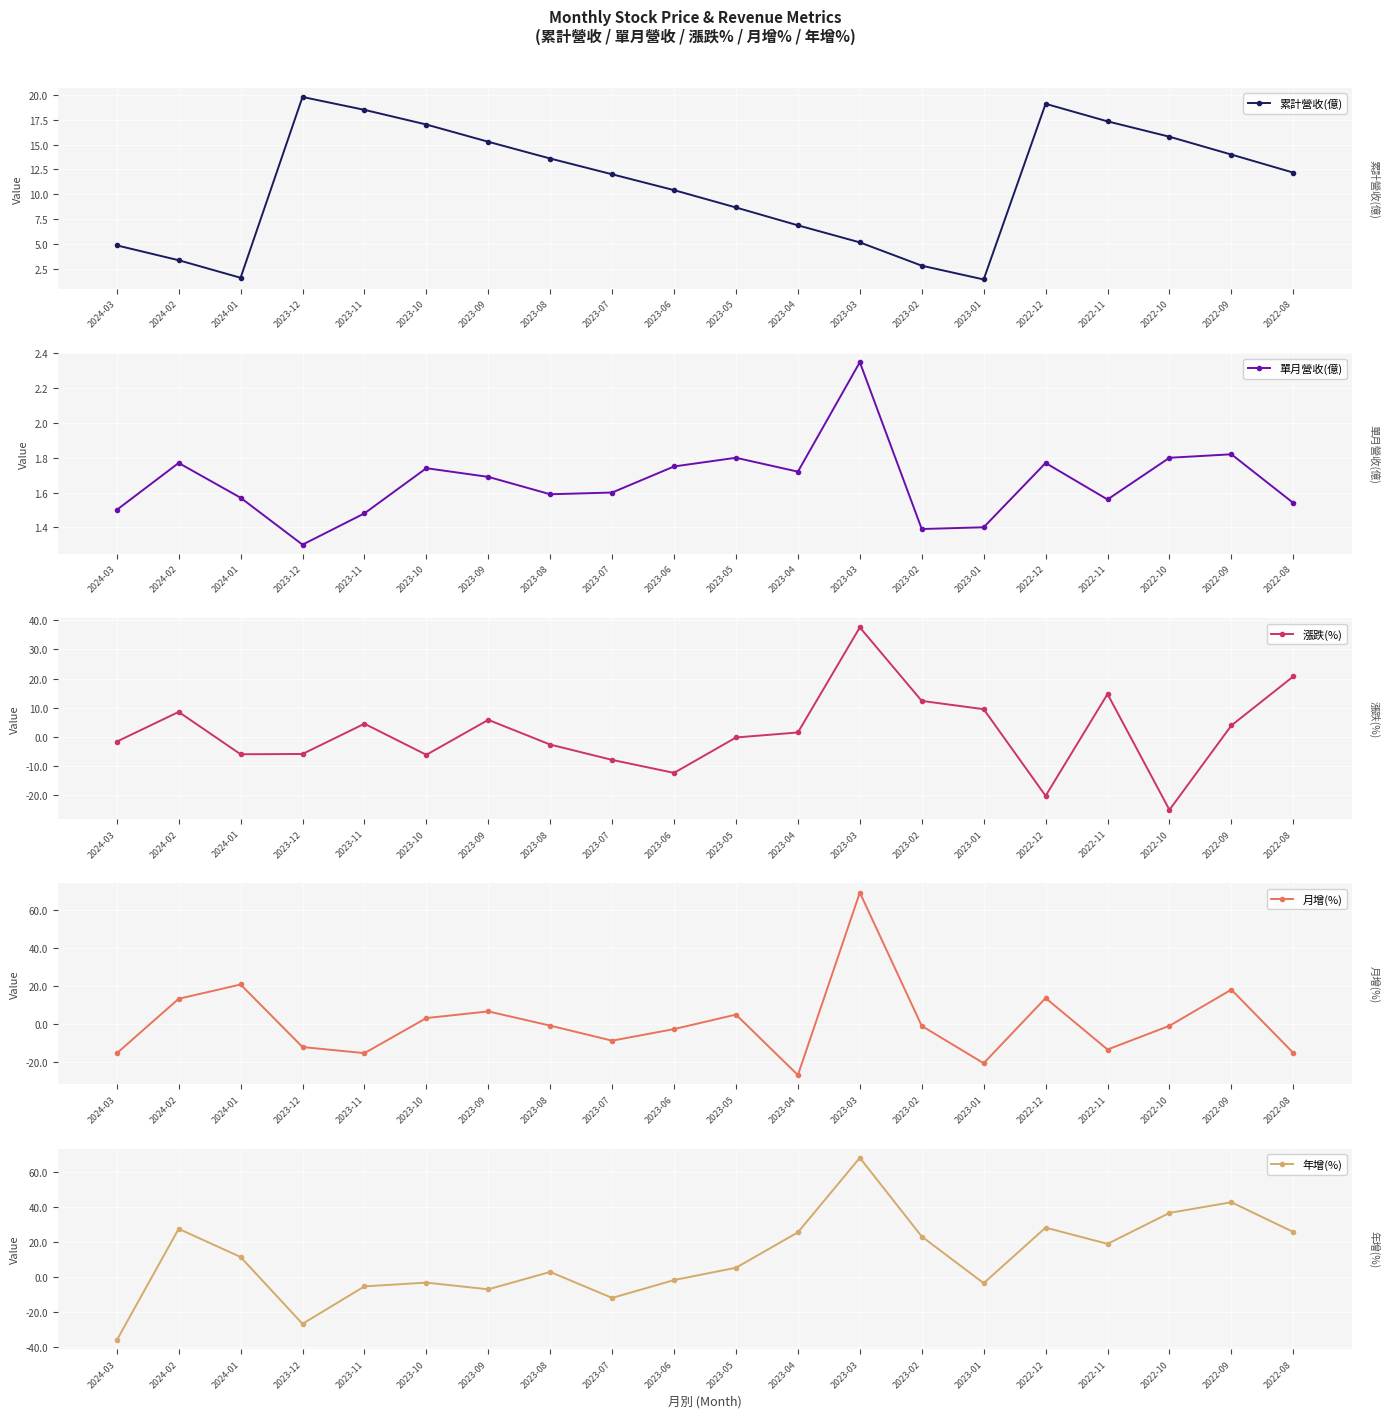

Read the 單月營收(億) value at 2023-02.

1.4